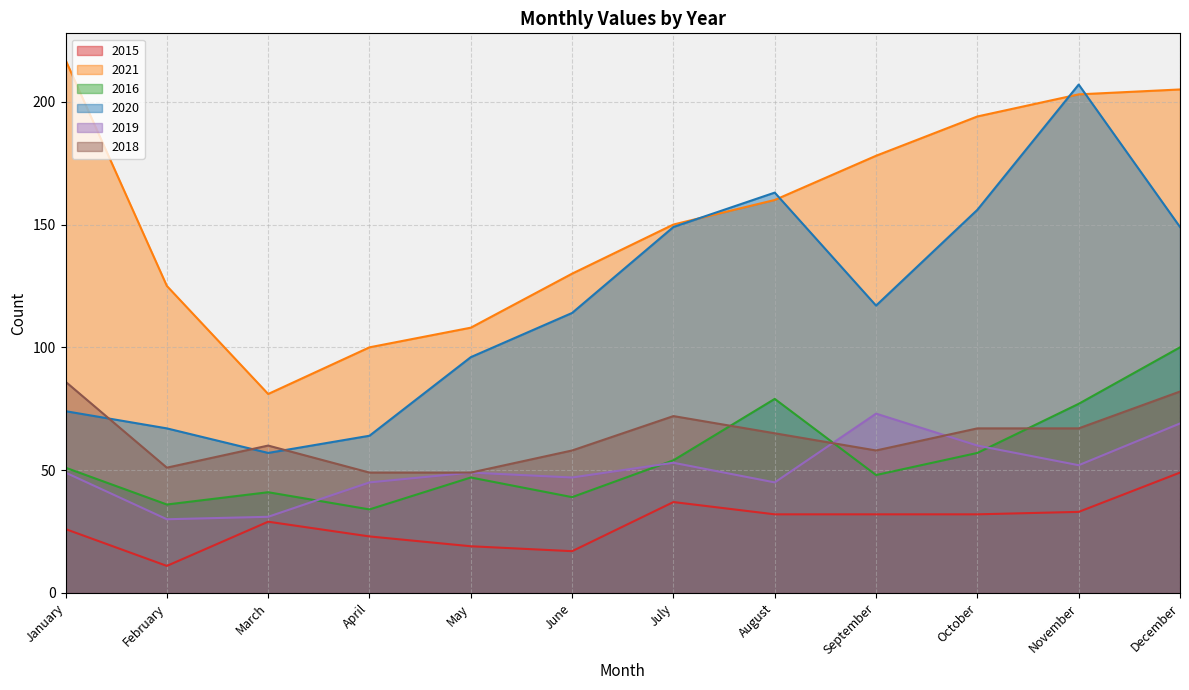

At which category does the chart reach its peak across all series?

January